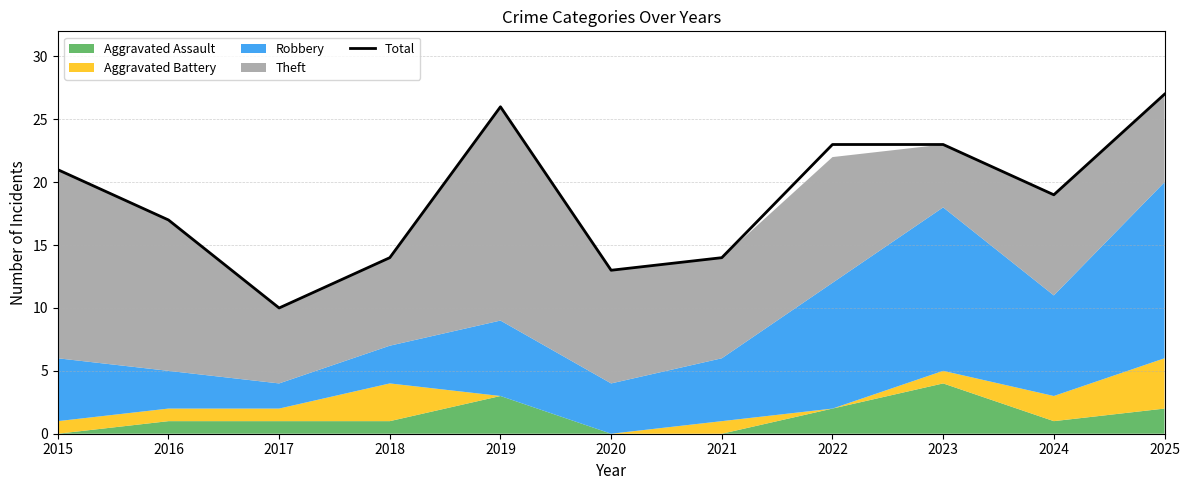

What is the minimum value shown in the chart?

10